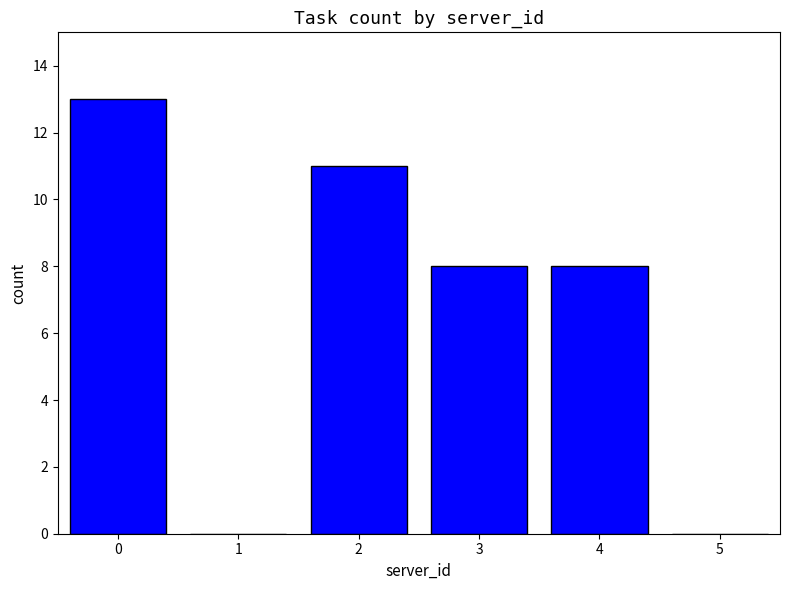

The value at 0 is 13. True or false?

True